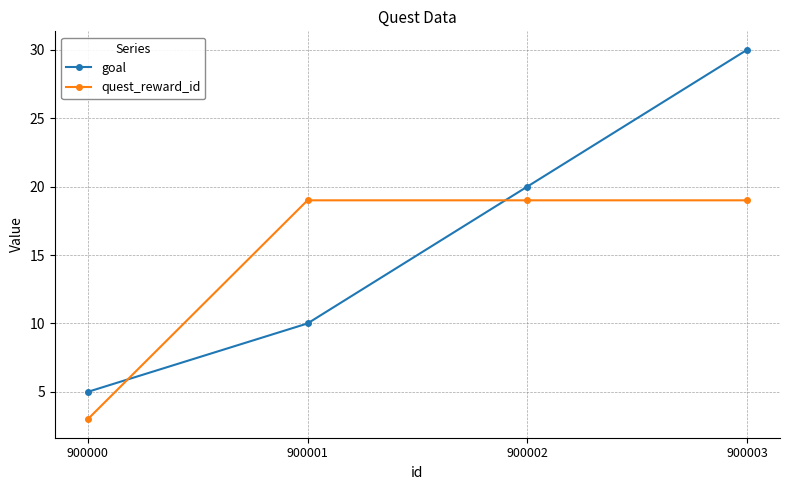

How many categories are shown in the chart?

4